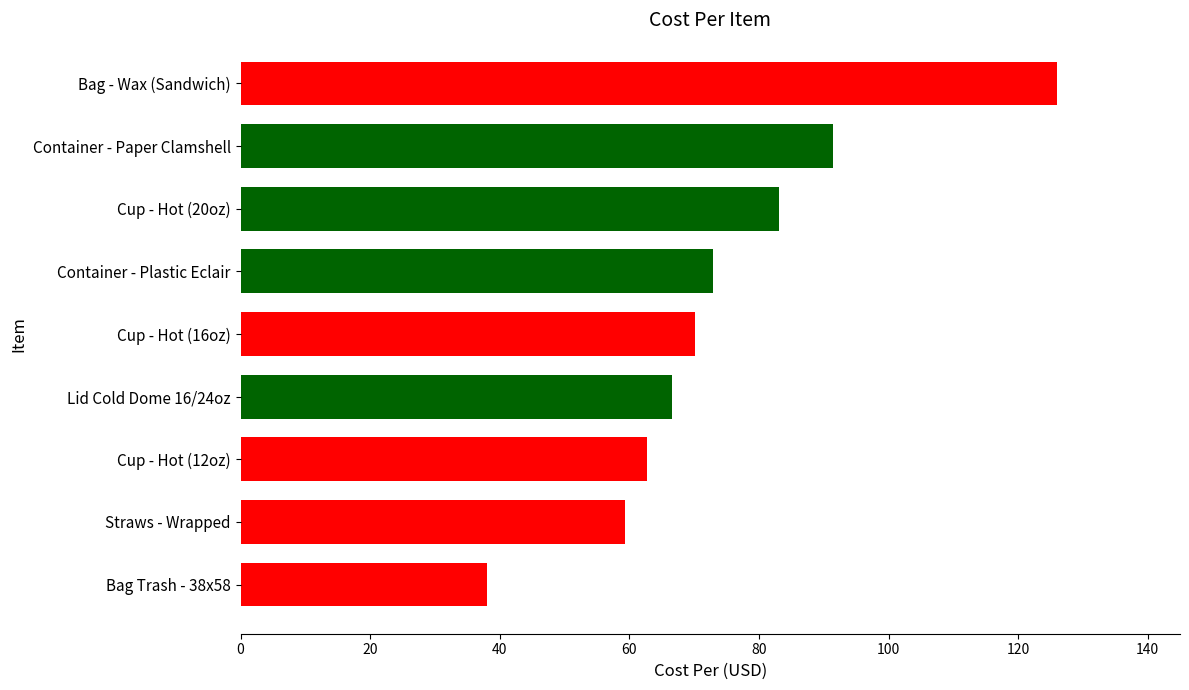

Which has a higher value, Straws - Wrapped or Lid Cold Dome 16/24oz?

Lid Cold Dome 16/24oz